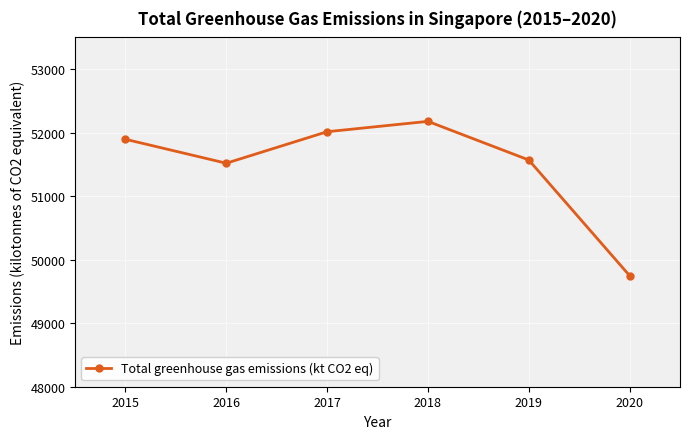

List the labels in order of value, smallest first.

2020, 2016, 2019, 2015, 2017, 2018